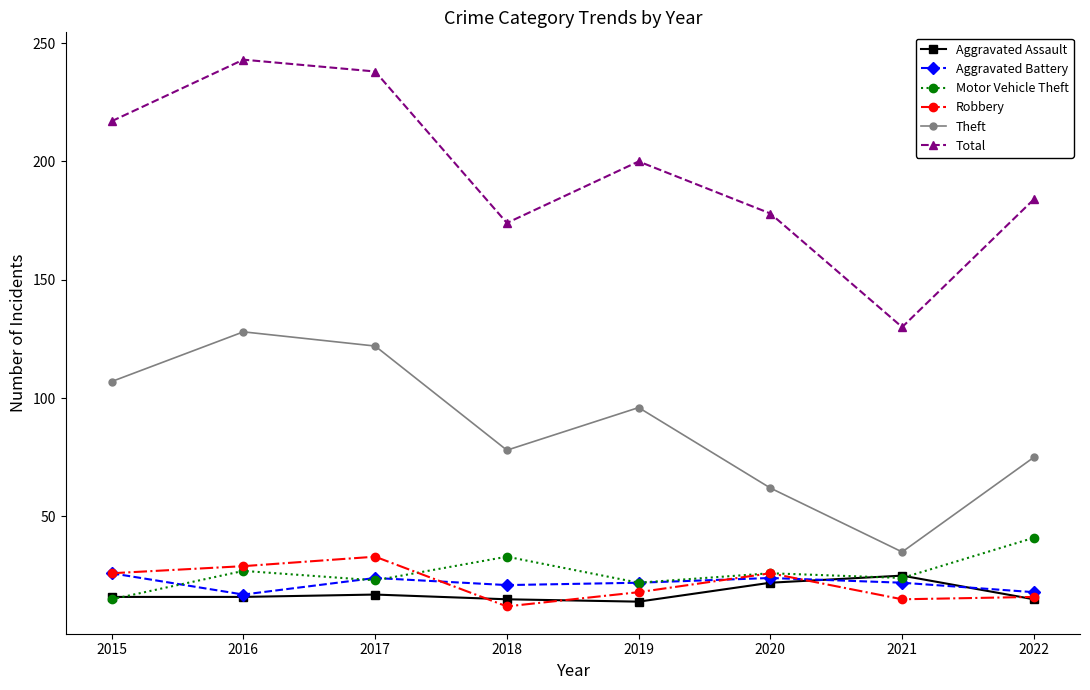

How many lines are shown in the chart?

6